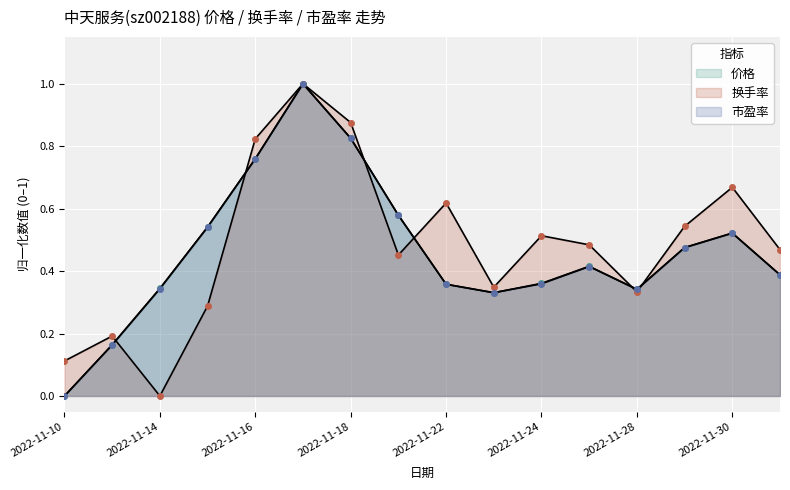

What are all the series names shown in the legend?

价格, 换手率, 市盈率